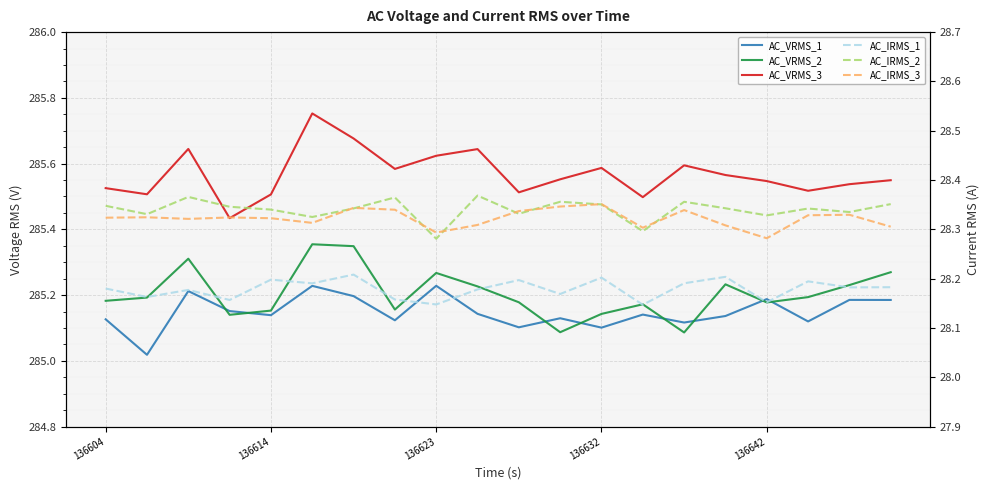

Between 8 and 17, which series saw the biggest shift?

AC_VRMS_1